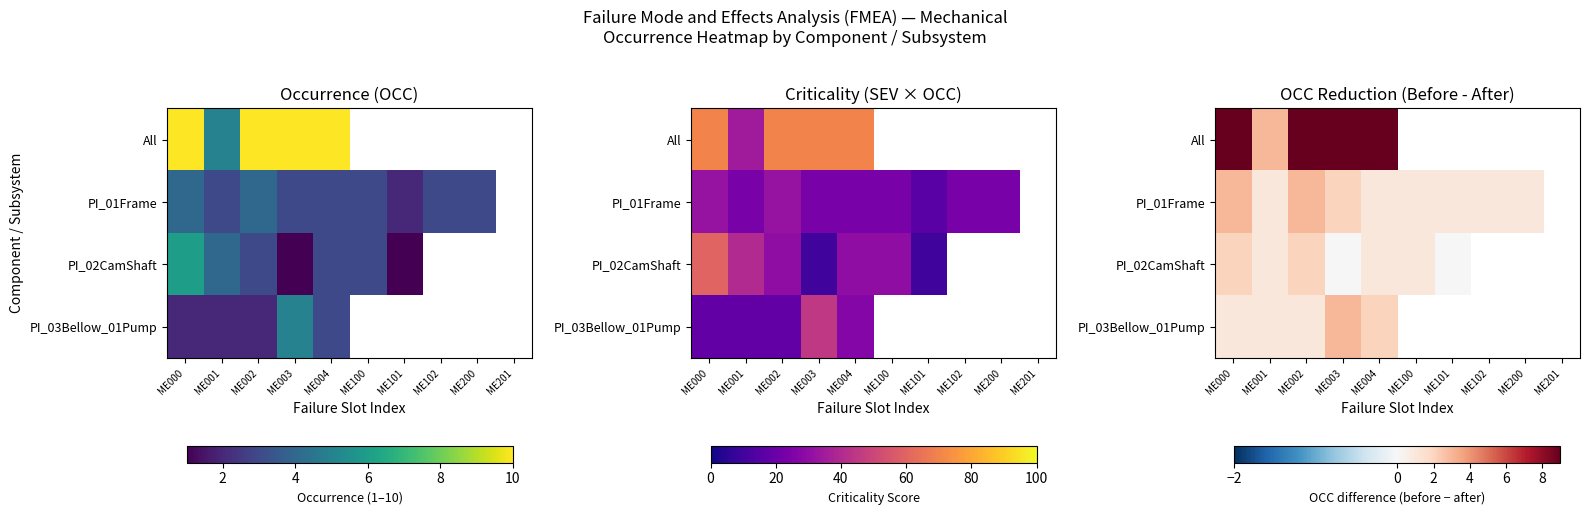

Which category has the highest value in the PI_03Bellow_01Pump series?

ME003